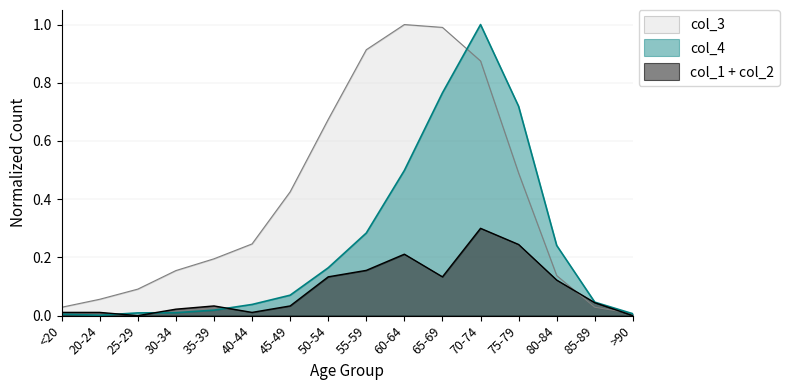

What is the average value of the col_4 series?

0.2